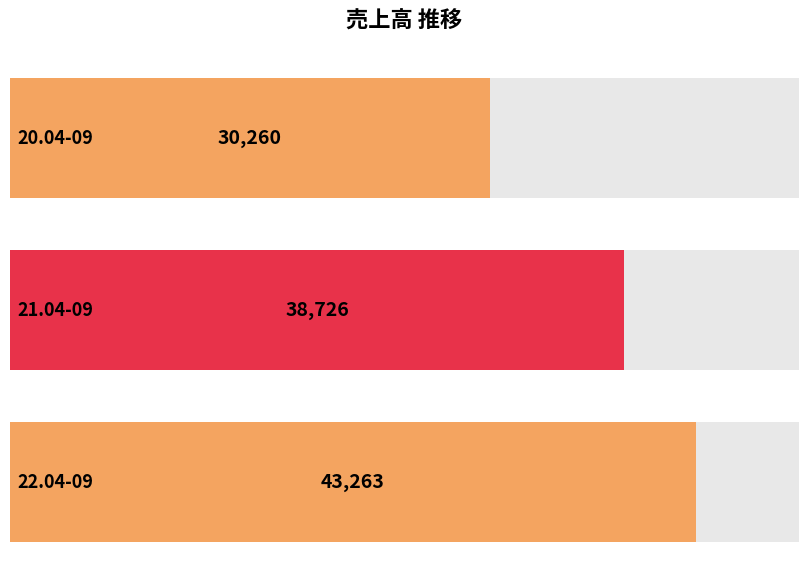

Are the bars horizontal?

Yes